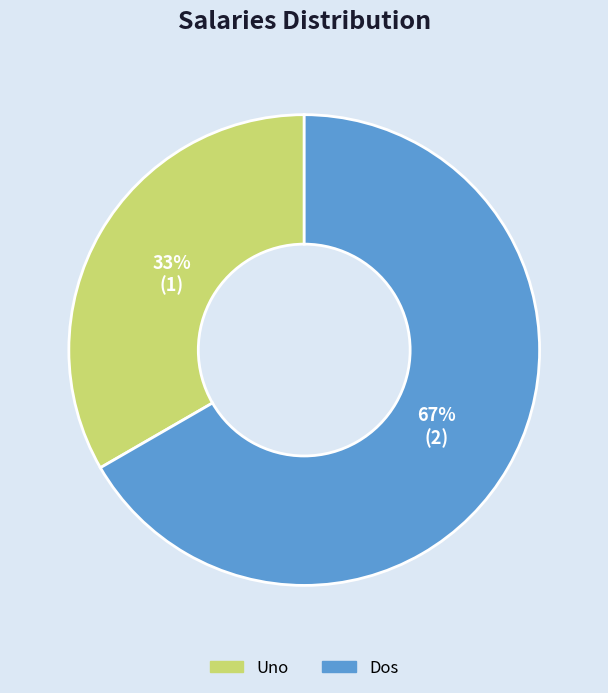

To the nearest percent, what percentage of the pie is Uno?

33%